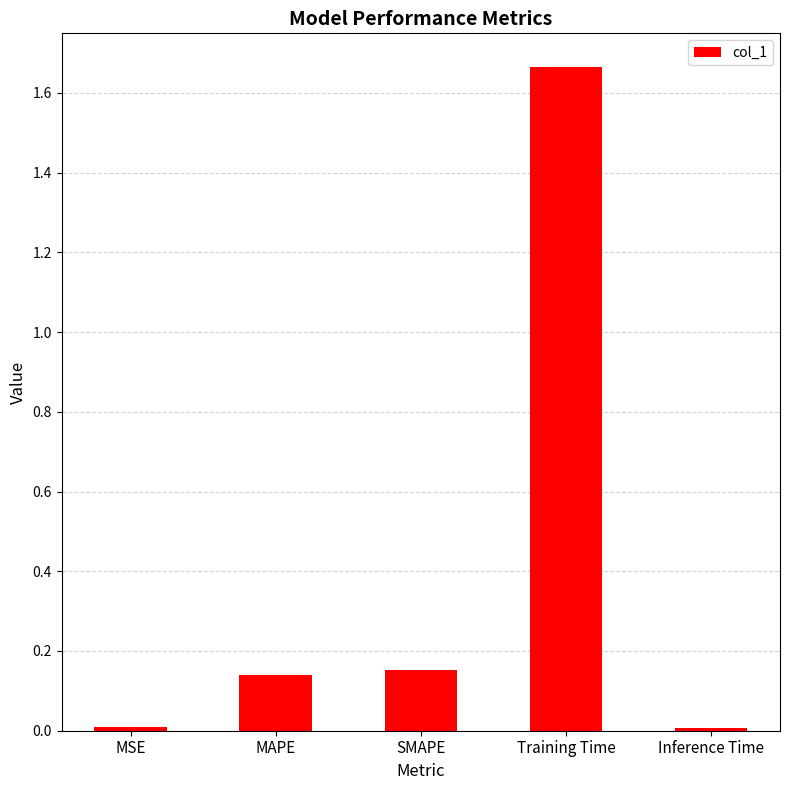

How many bars are there in total?

5